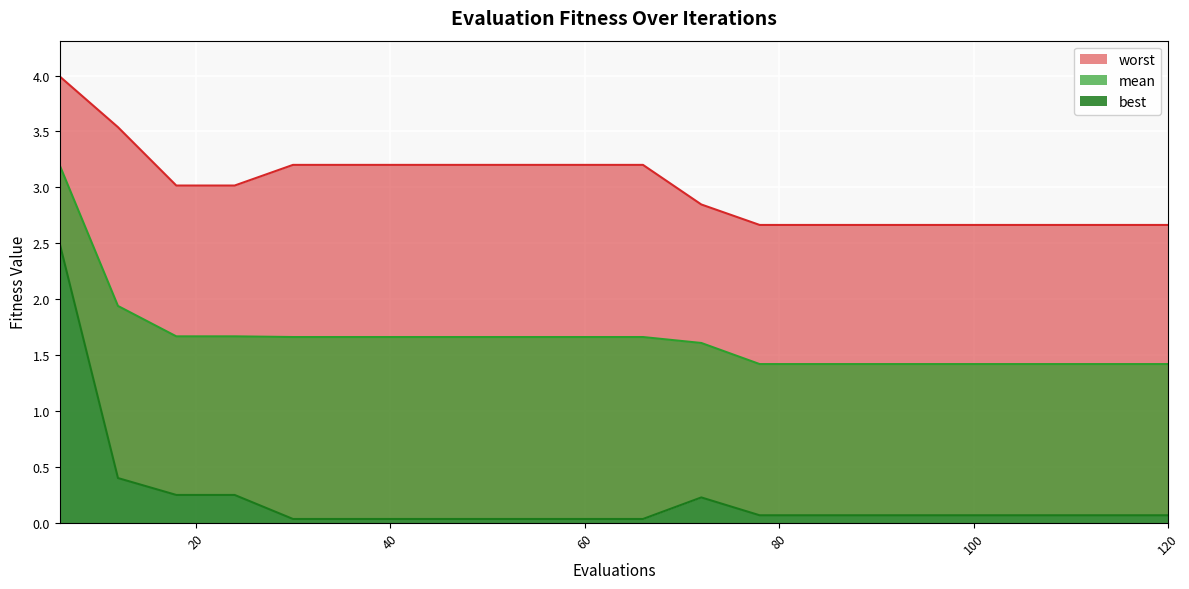

Rank the series at 54 from highest to lowest value.

worst, mean, best